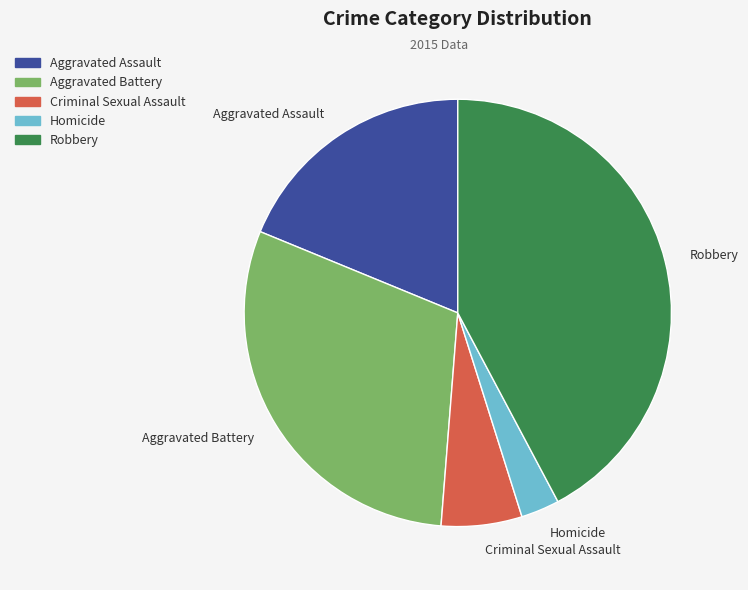

What is the largest slice in the pie chart?

Robbery